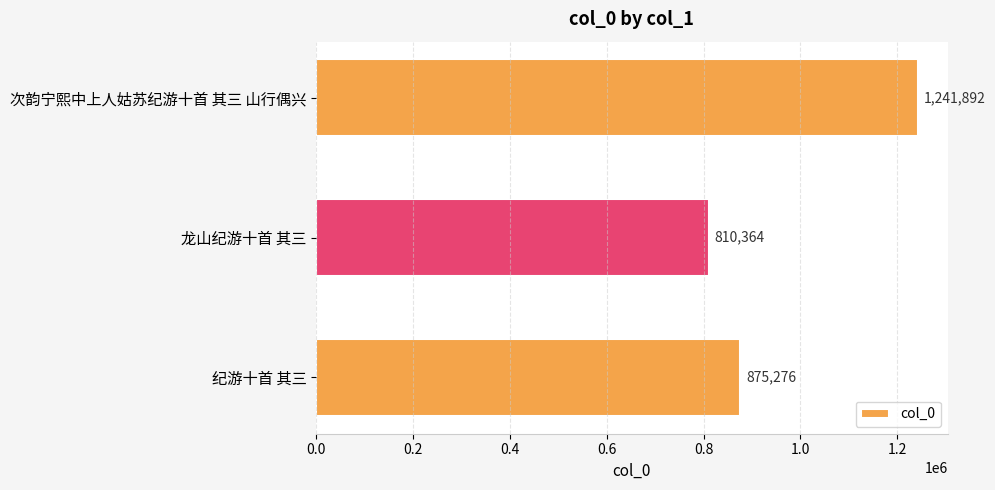

Reading top to bottom, what are all the values shown in this chart?

1241892	810364	875276